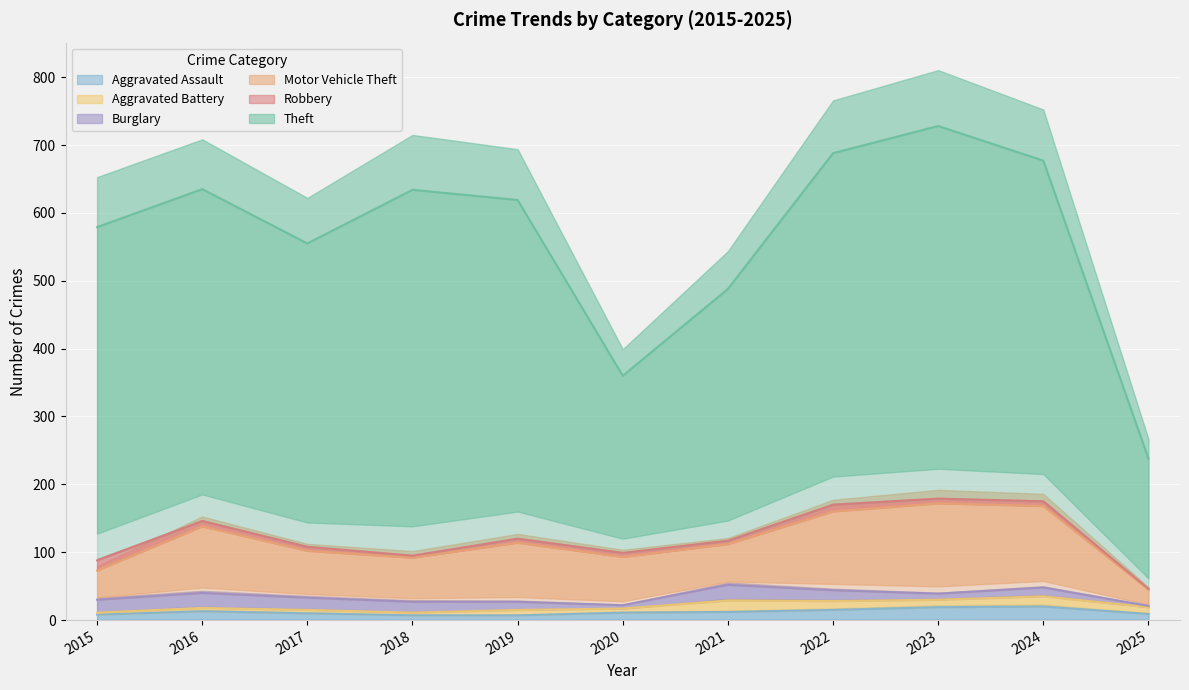

What are all the series names shown in the legend?

Aggravated Assault, Aggravated Battery, Burglary, Motor Vehicle Theft, Robbery, Theft